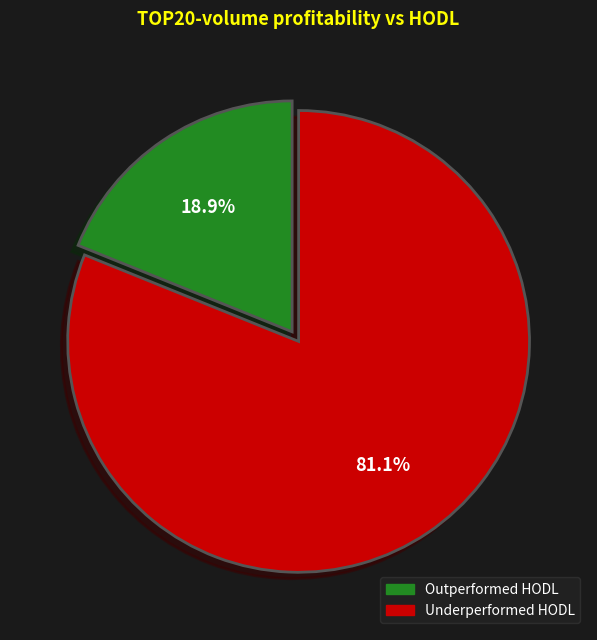

Count the number of slices in the pie.

2